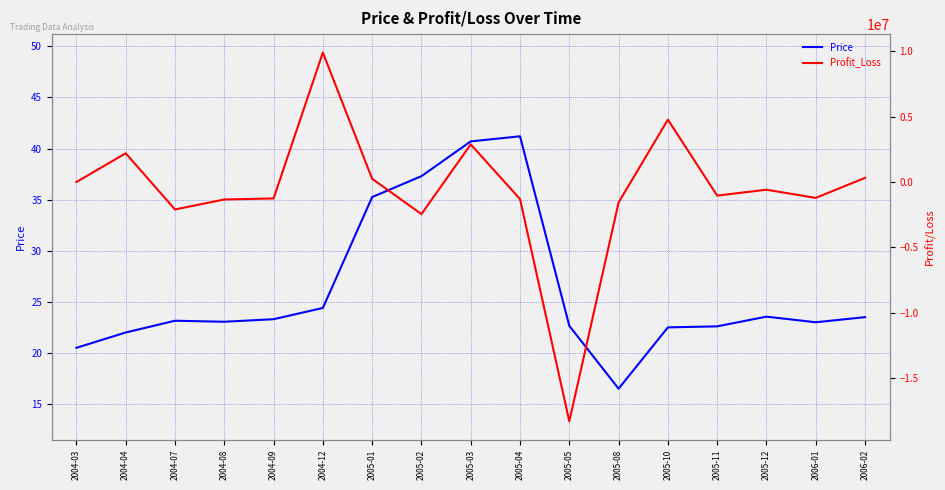

Reading left to right, list all the values displayed in this chart.

Price: 20.5	22.0	23.1	23.1	23.3	24.4	35.2	37.3	40.7	41.2	22.6	16.5	22.5	22.6	23.6	23.0	23.5
Profit_Loss: 0.0	2195121.0	-2096569.8	-1334311.2	-1255341.6	9889674.3	243008.8	-2448807.4	2874184.5	-1302874.3	-18282313.4	-1561441.5	4763055.0	-1037843.9	-588747.6	-1212682.5	317312.1